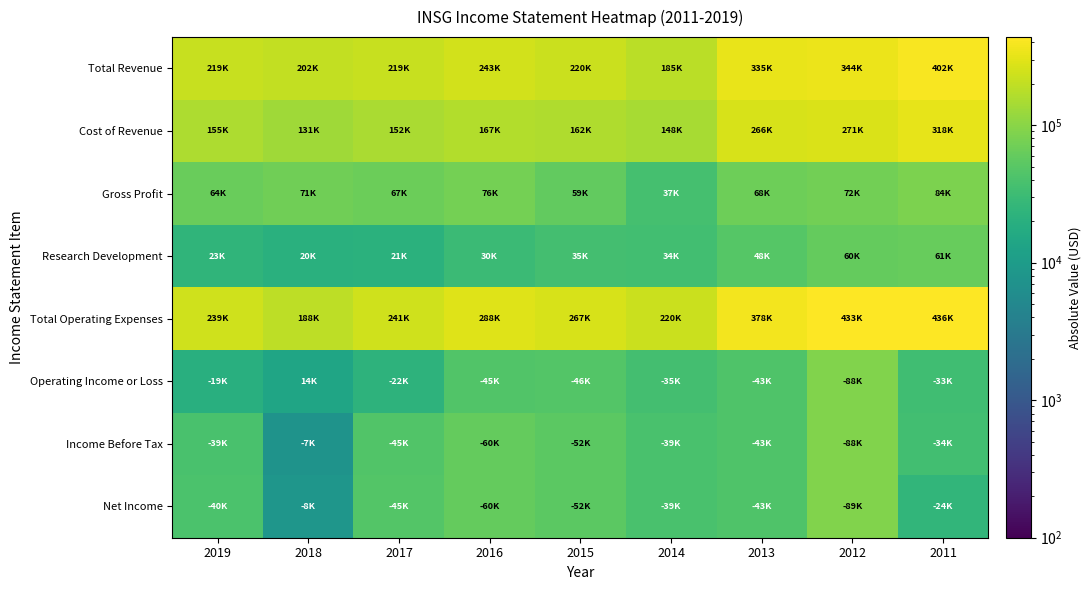

Which series has the largest total across all categories?

Total Operating Expenses